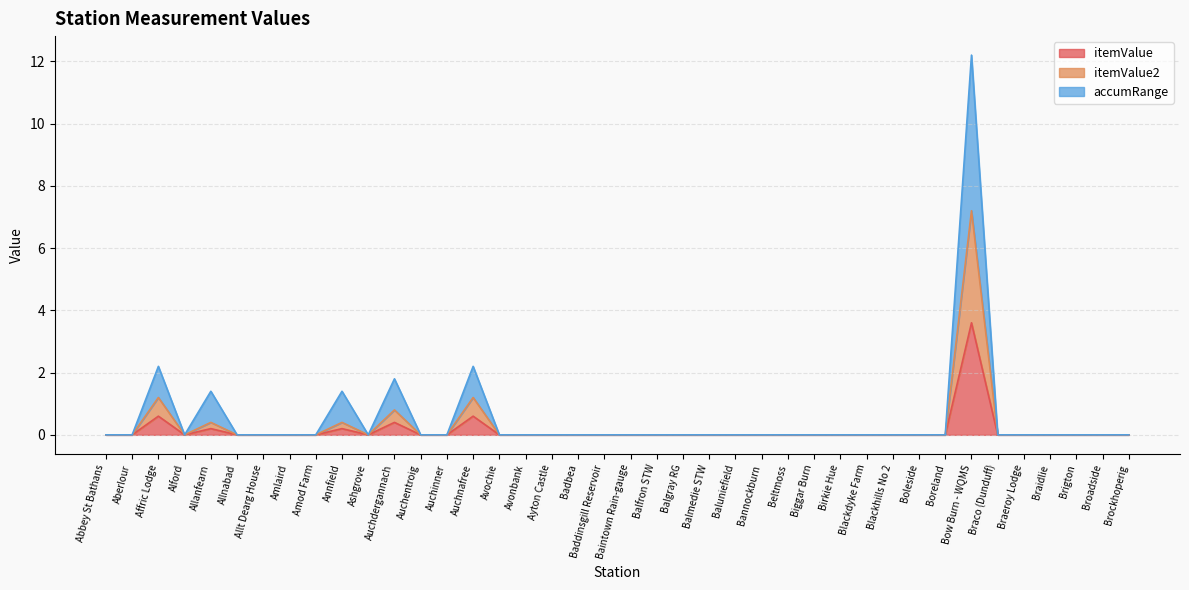

What is the sum of the accumRange values at Auchnafree and Bannockburn?

2.2